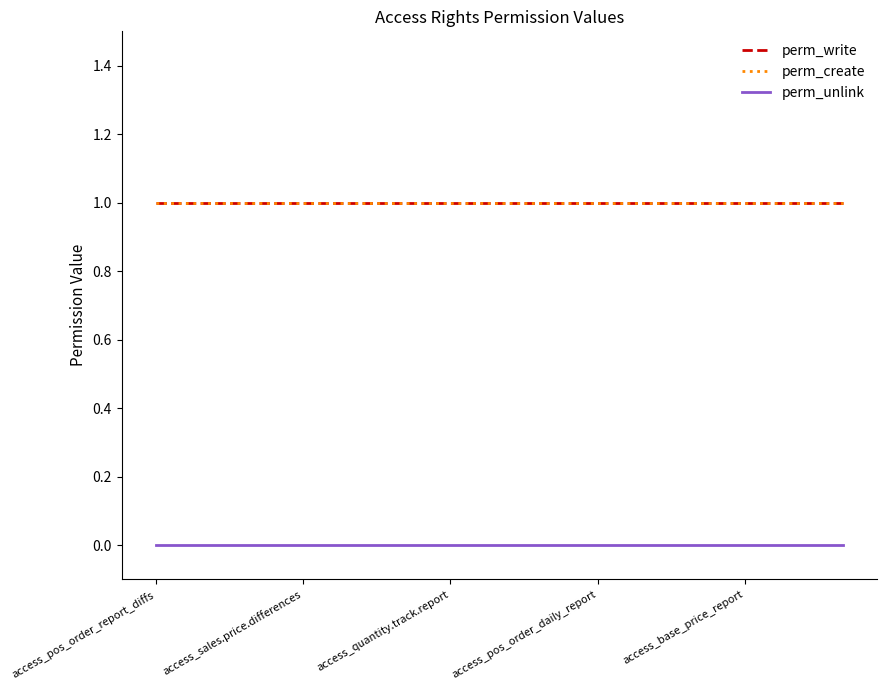

True or false: perm_create and perm_unlink intersect in this chart.

False